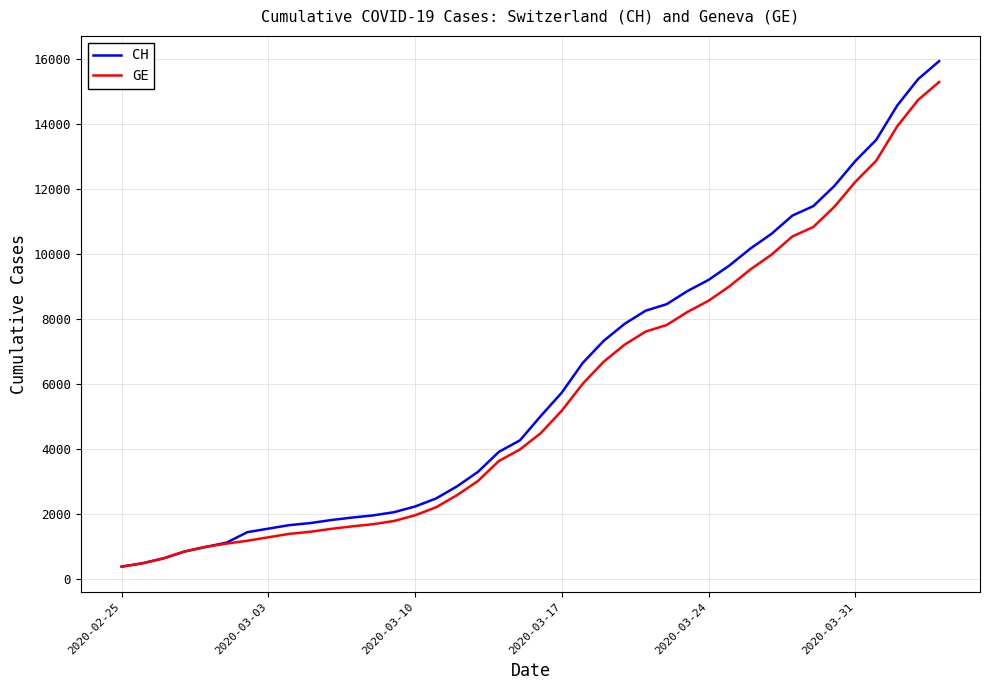

What are all the series names shown in the legend?

CH, GE